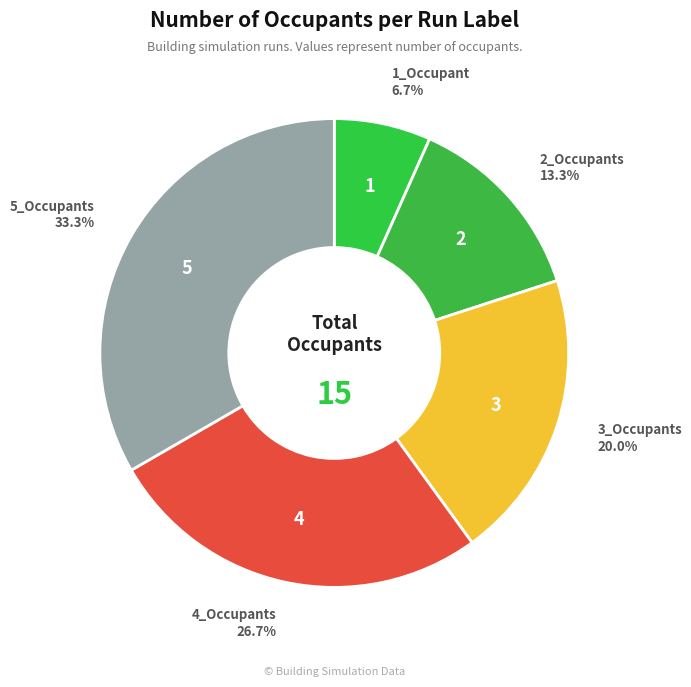

How many segments does this pie chart have?

5